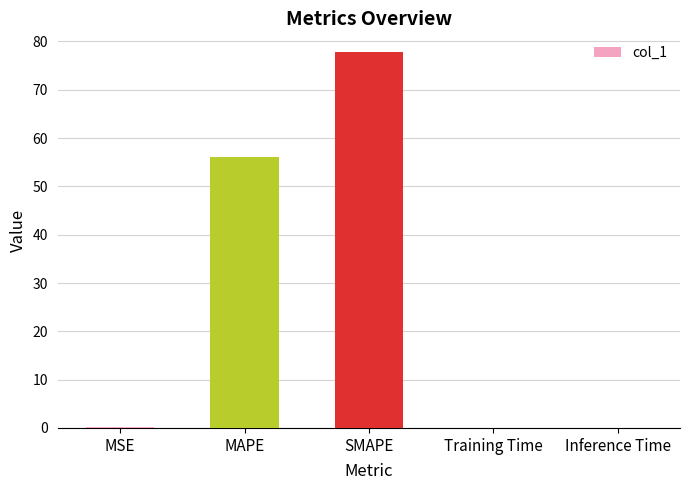

What is the average value?

26.8